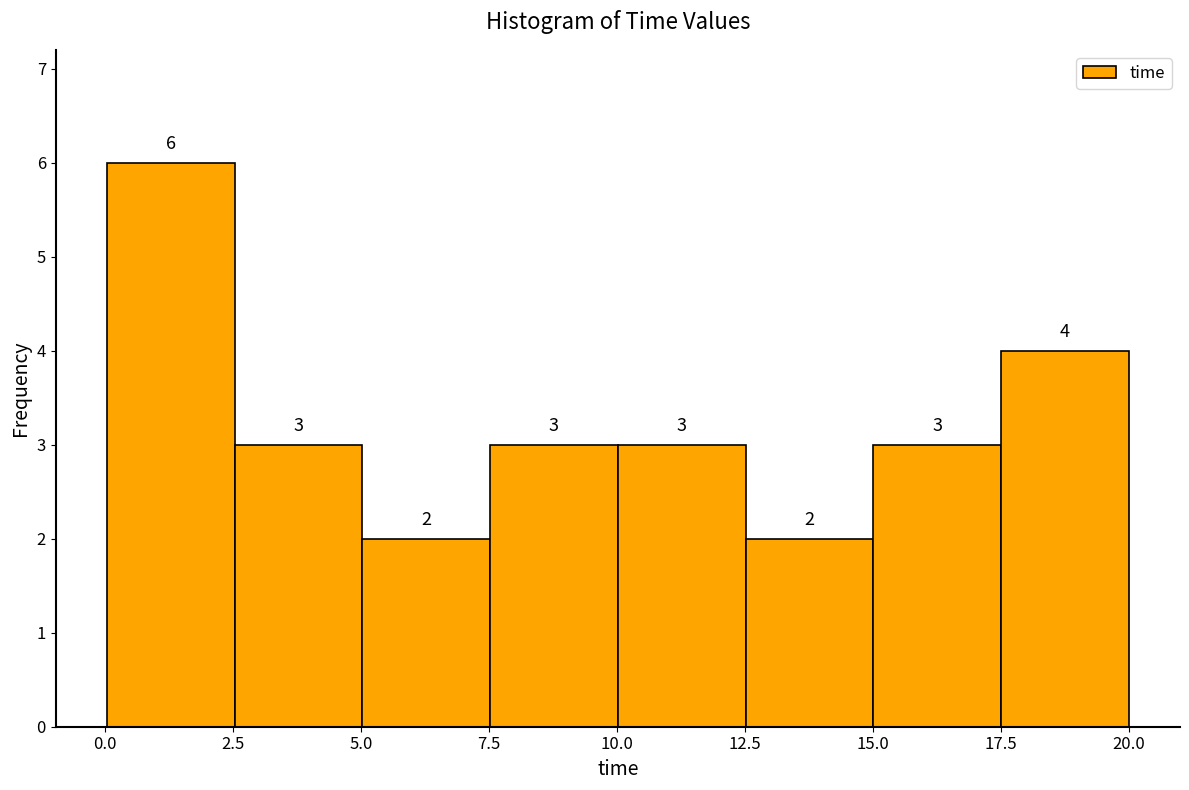

How tall is the bar that spans 10.0 to 12.5 on the x-axis? The bar edges are not printed on the chart, so give them approximately, as read against the axis.

3